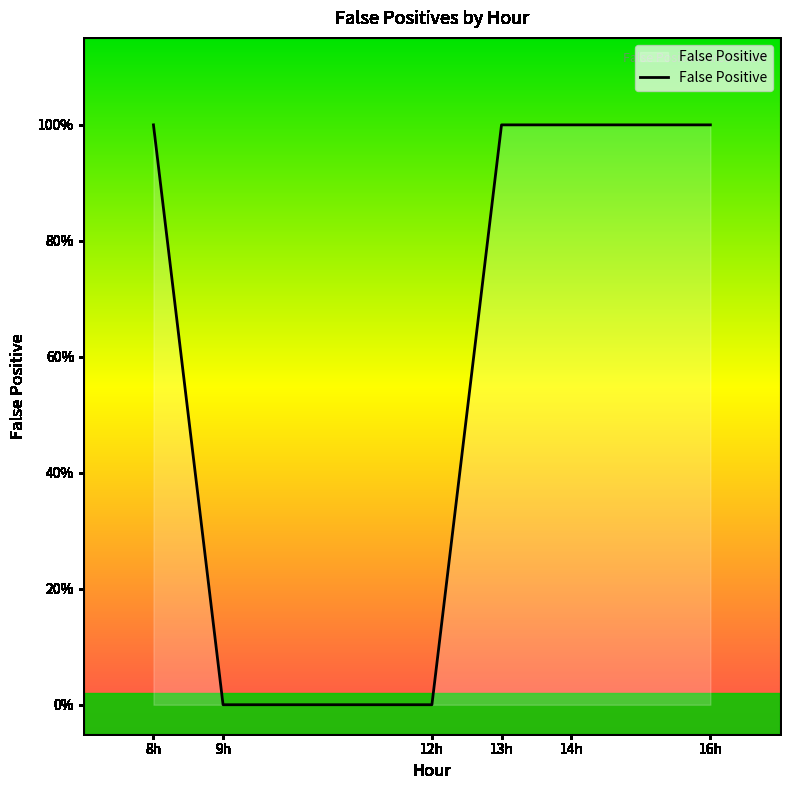

How many series are shown in this chart?

1